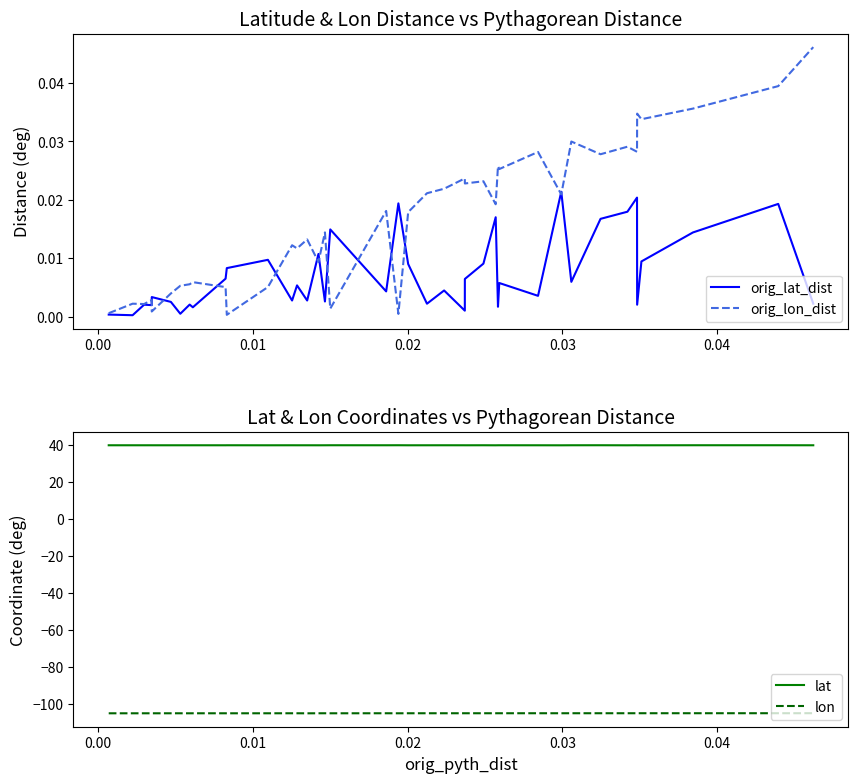

How many interior local valleys does the lon series have?

14